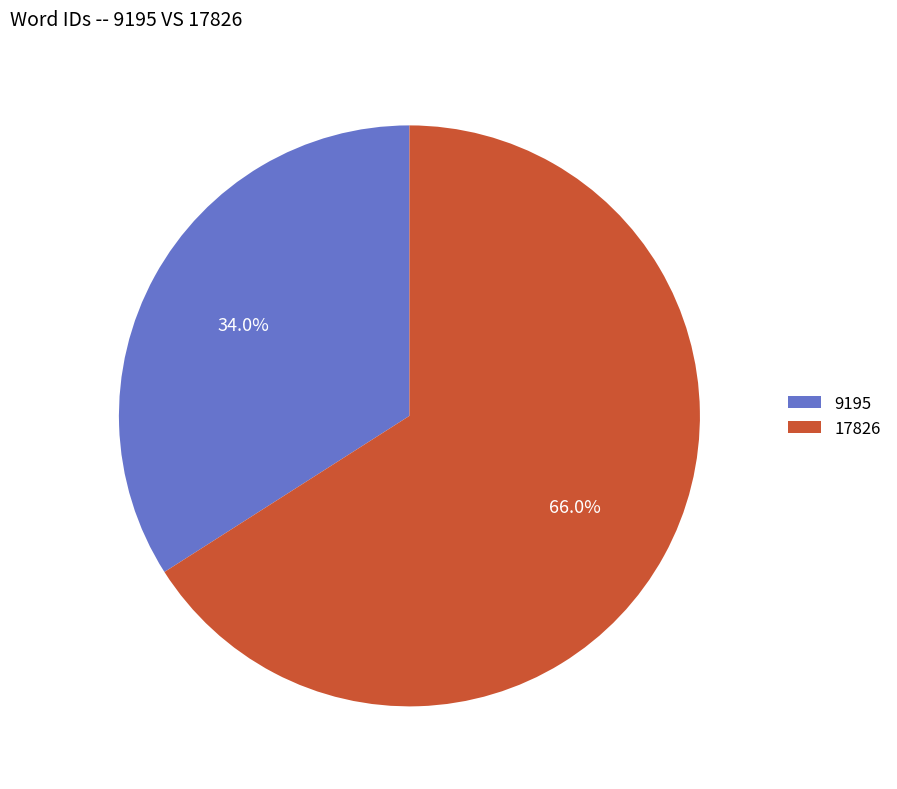

The 9195 slice represents 20% of the pie. True or false?

False